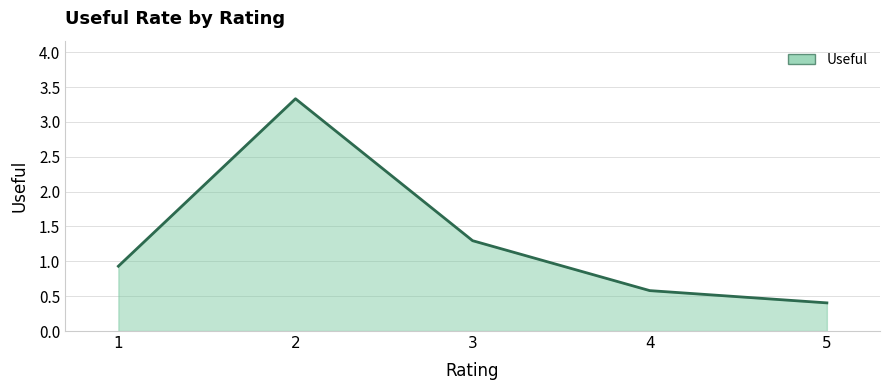

Approximately how many times larger is the value at 3 compared to 2?

0.4